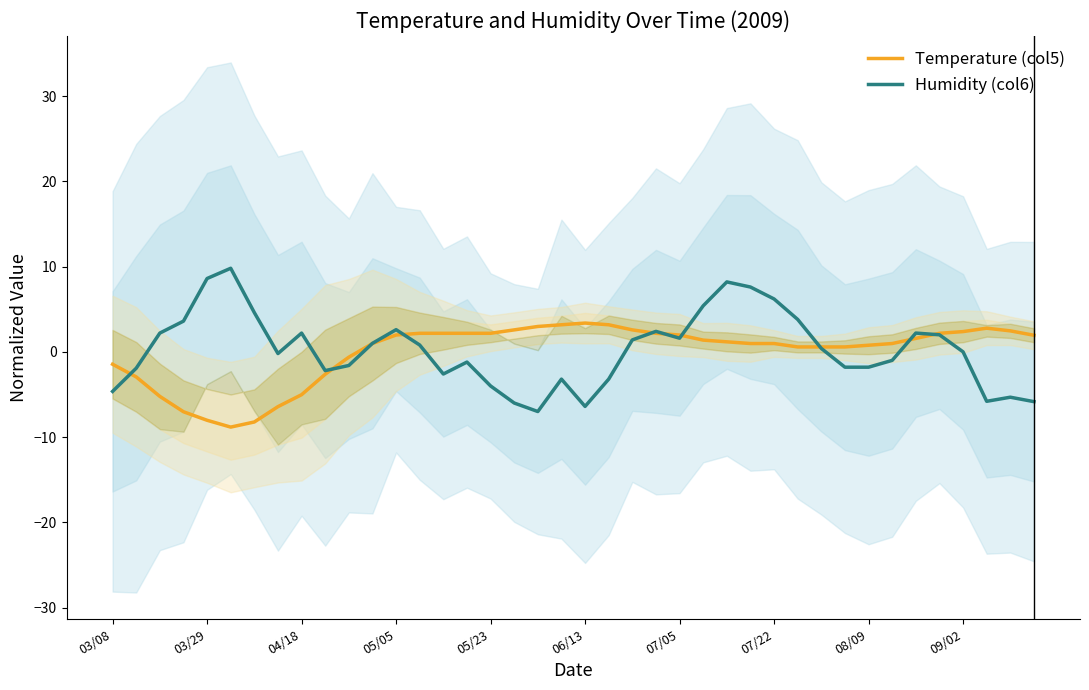

The Humidity (col6) series shows 0.0 at 09/02. True or false?

True